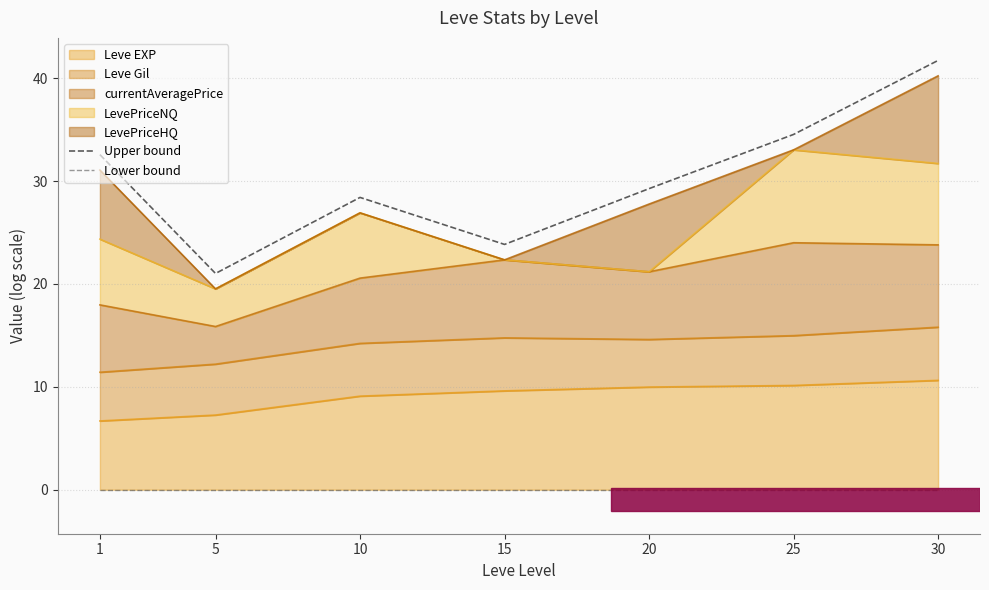

What is the value of the Upper bound point at the 1st from the left?

32.6